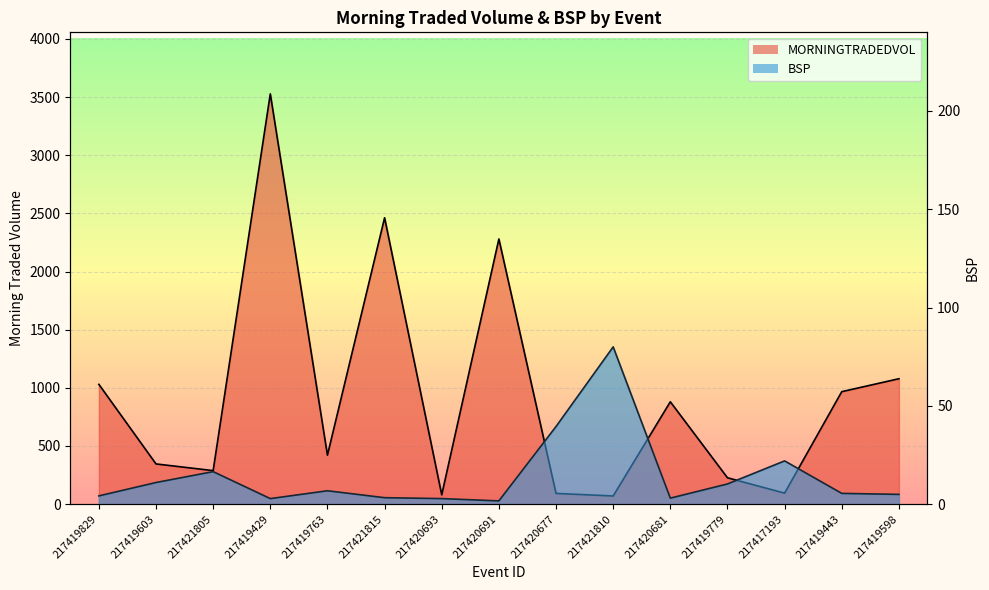

What is the maximum value shown in the chart?

3527.6